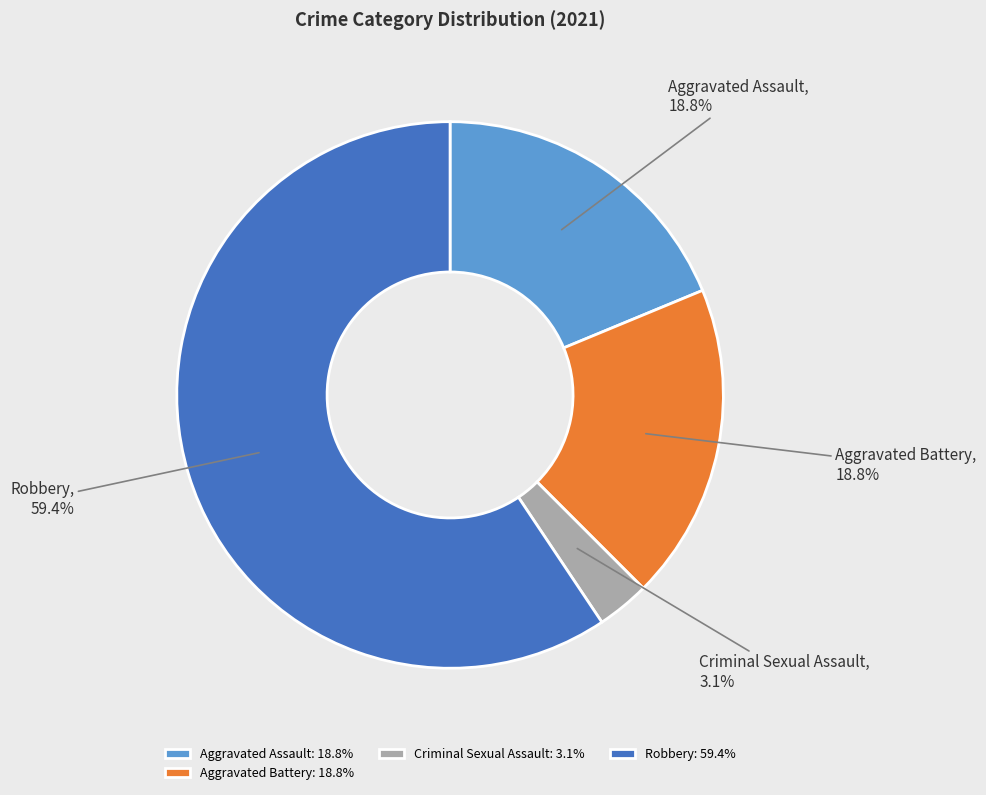

What percentage is the Aggravated Battery slice, to the nearest percent?

19%